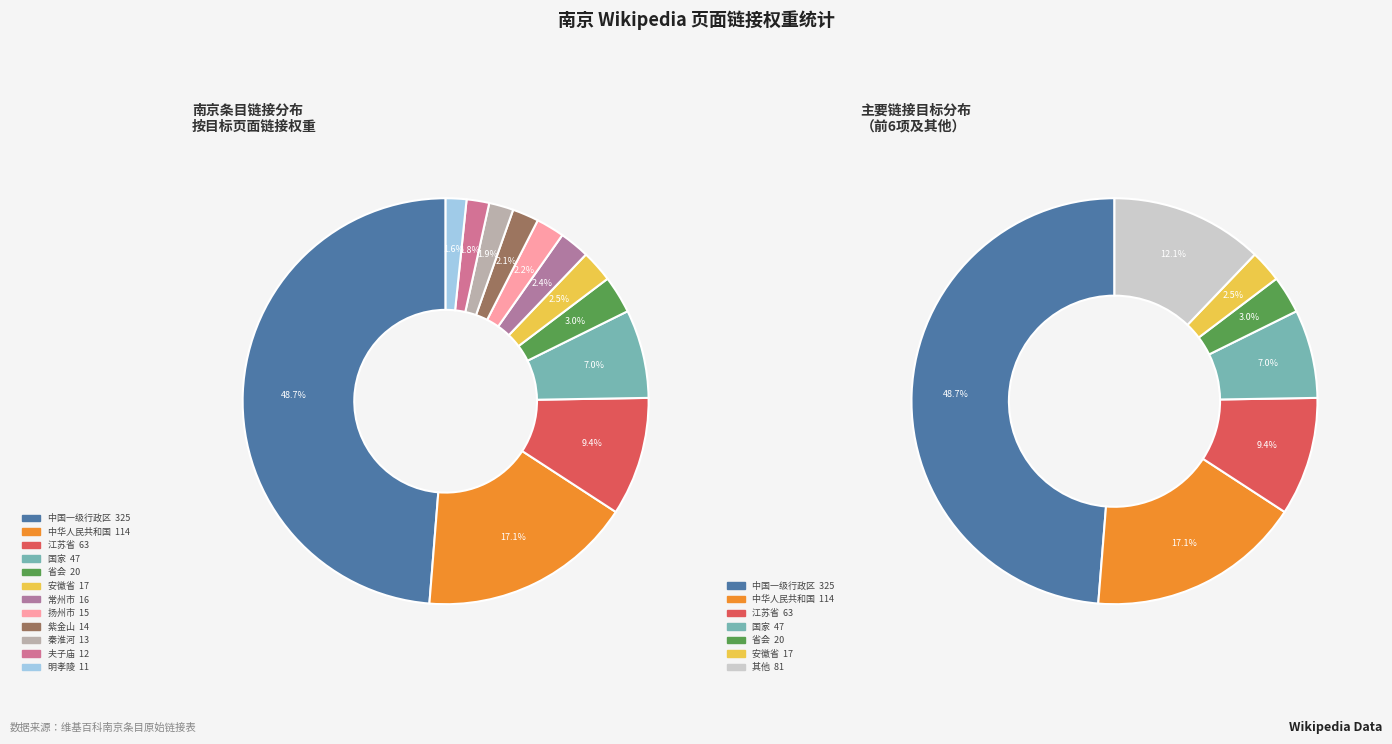

Is there a majority slice in this chart?

No